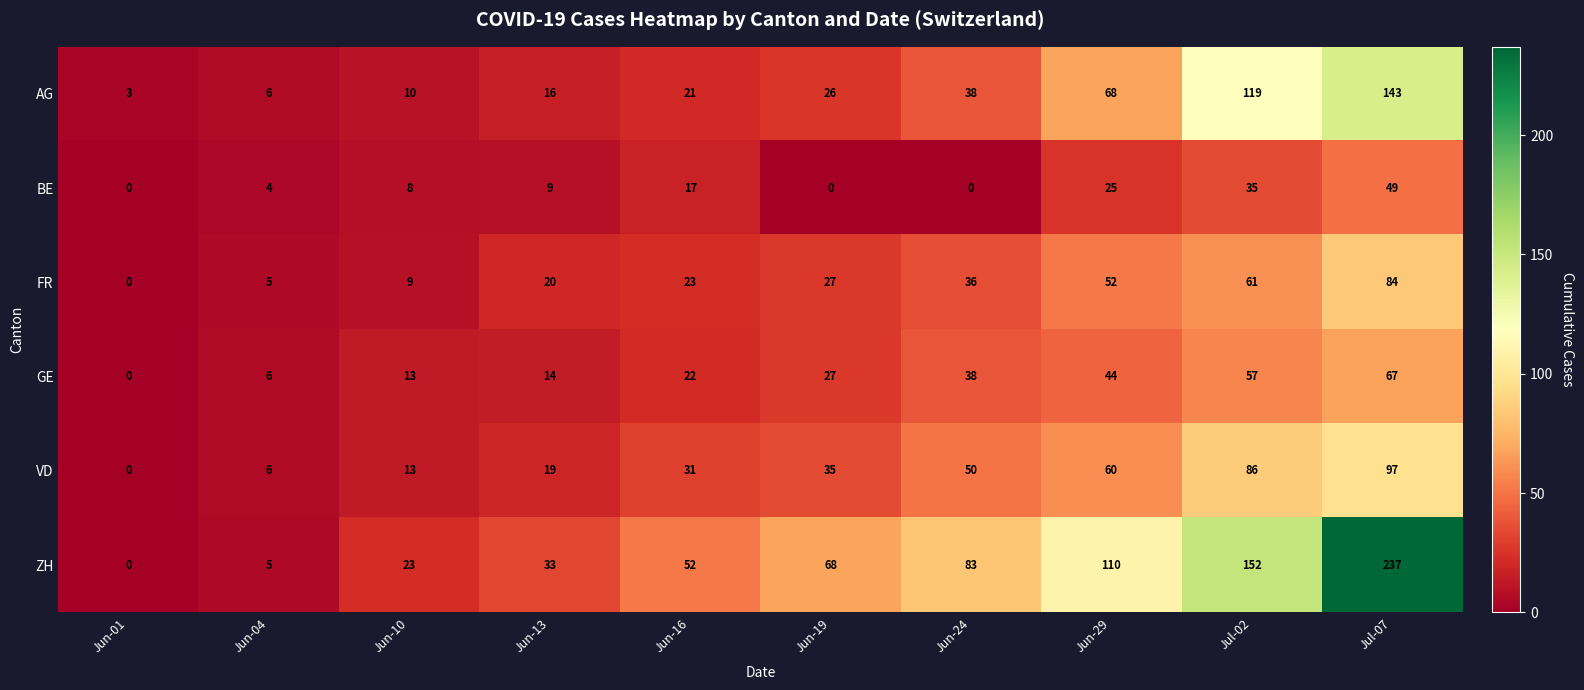

Where is FR nearest to the value 42?

Jun-24